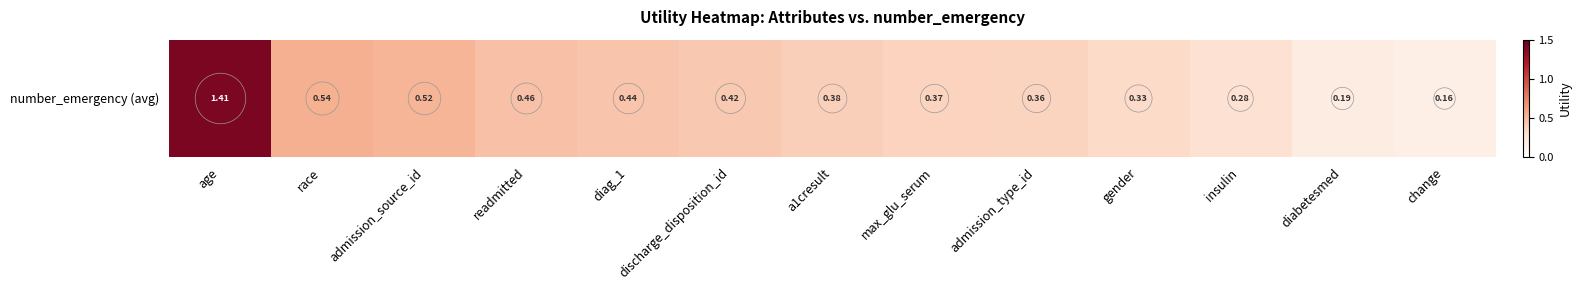

Rank the categories by value from highest to lowest.

age, race, admission_source_id, readmitted, diag_1, discharge_disposition_id, a1cresult, max_glu_serum, admission_type_id, gender, insulin, diabetesmed, change